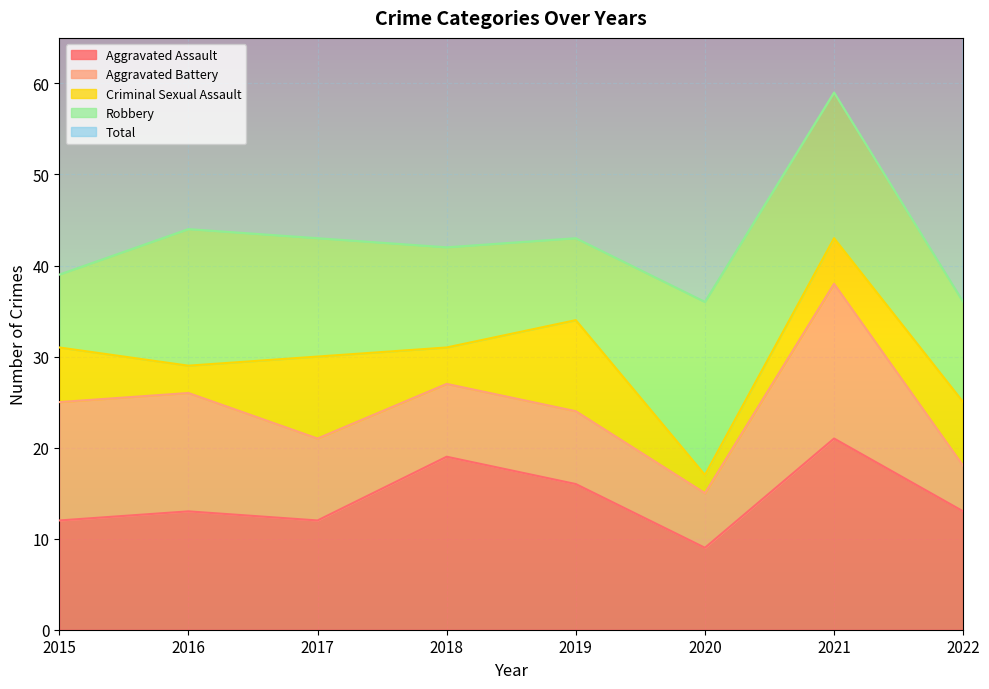

True or false: Aggravated Battery and Robbery cross at least once.

True